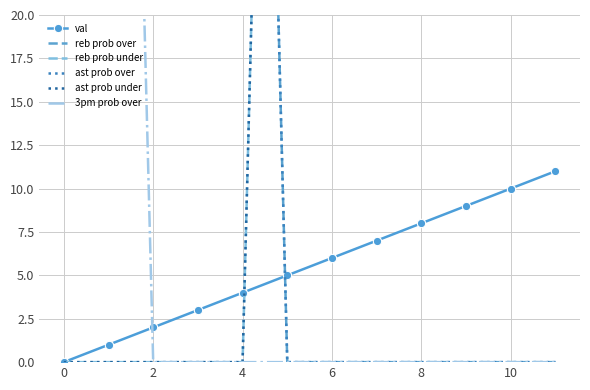

True or false: val has a value of 9 at 6.

False